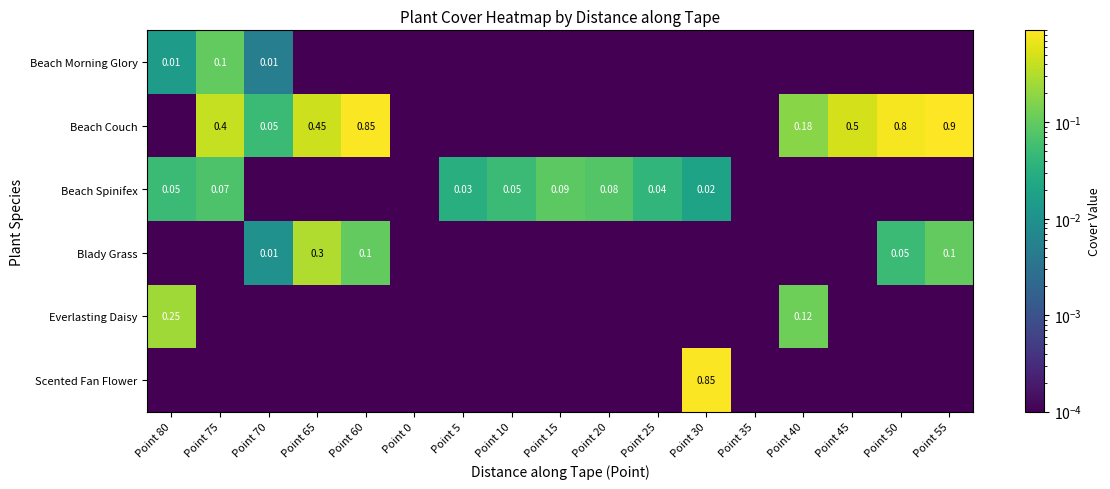

Which series changed the most between Point 65 and Point 50?

Beach Couch